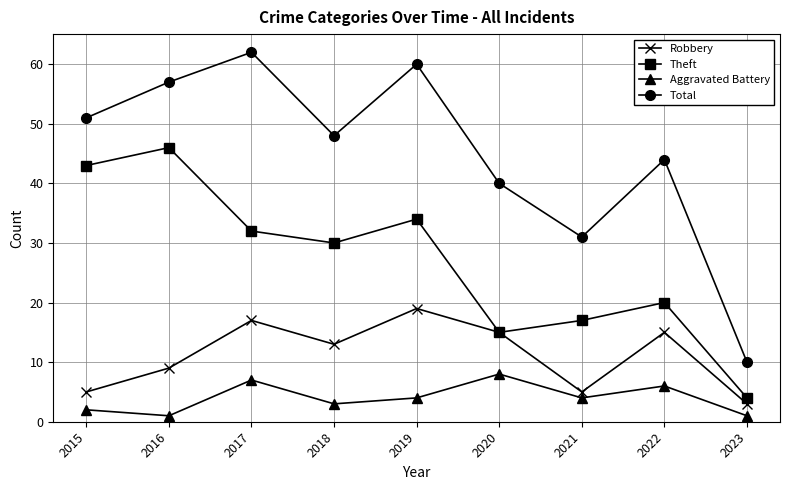

Does the chart have visible grid lines?

Yes